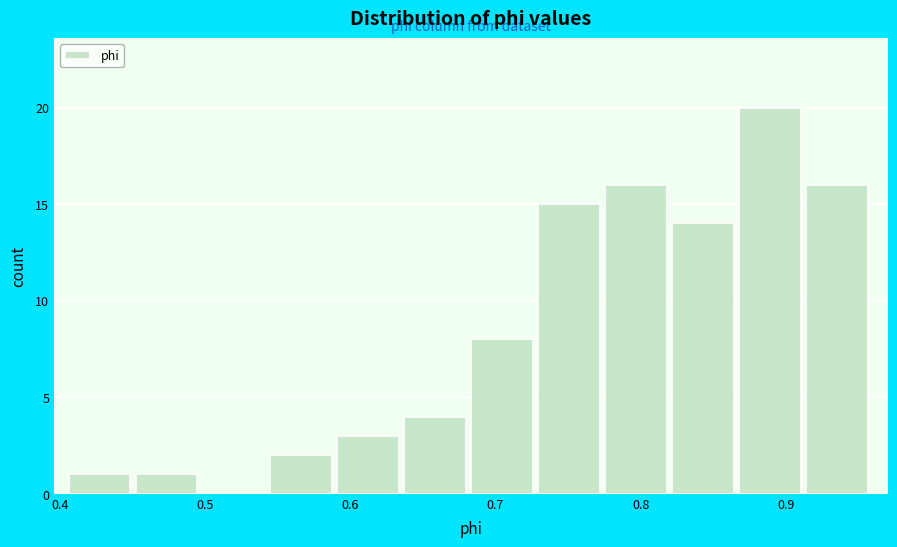

Reading left to right, list every bar in this chart as the range it spans on the x-axis followed by its height. Neither the bar edges nor the heights are printed on the chart, so give them approximately, as read against the axes.

0.41 to 0.45: 1
0.45 to 0.50: 1
0.50 to 0.54: 0
0.54 to 0.59: 2
0.59 to 0.64: 3
0.64 to 0.68: 4
0.68 to 0.73: 8
0.73 to 0.78: 15
0.78 to 0.82: 16
0.82 to 0.87: 14
0.87 to 0.91: 20
0.91 to 0.96: 16